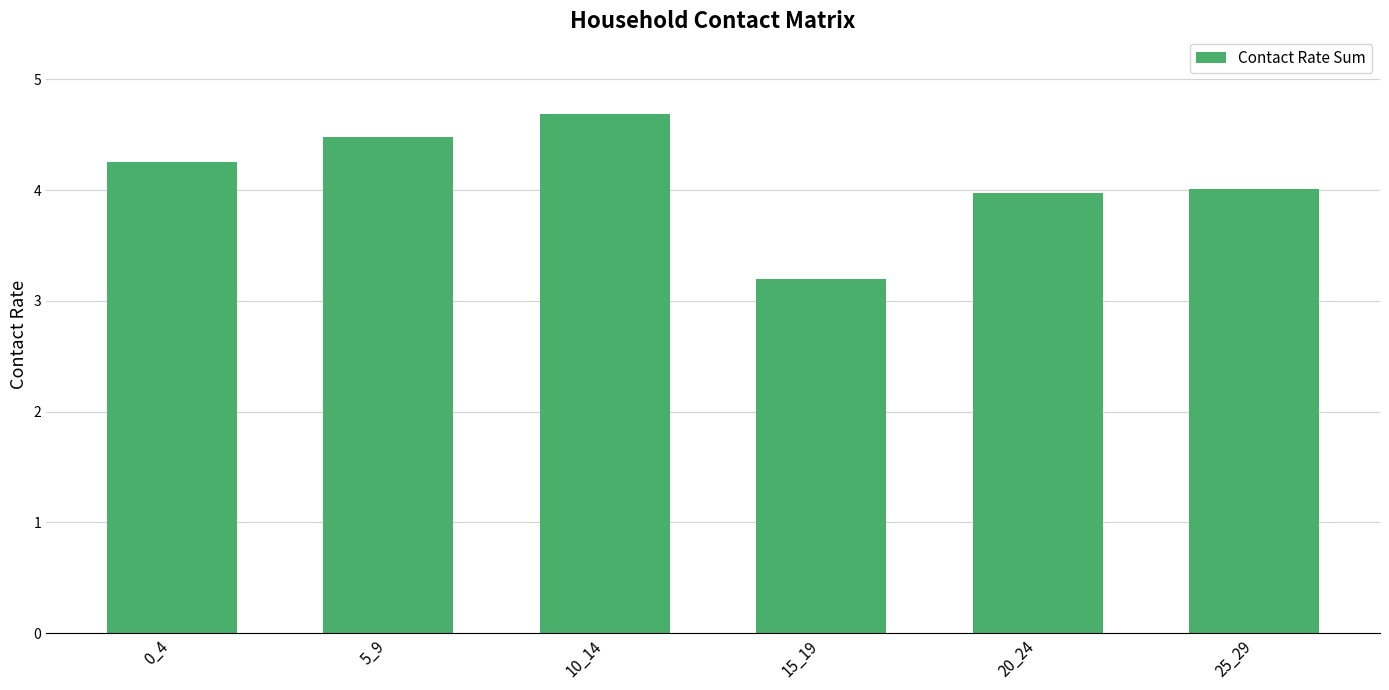

Are the bars grouped side by side (vs. stacked)?

No